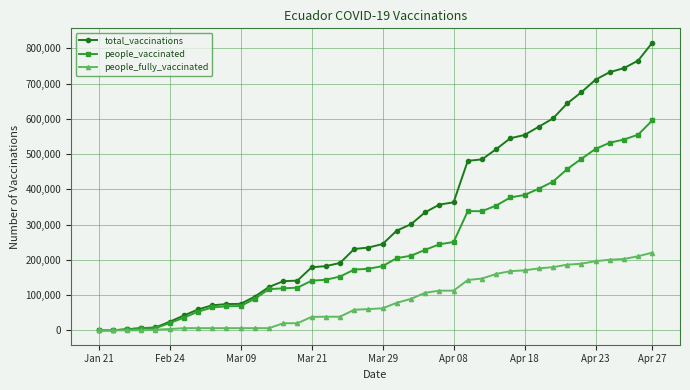

Rank the series by their average value, from lowest to highest.

people_fully_vaccinated, people_vaccinated, total_vaccinations